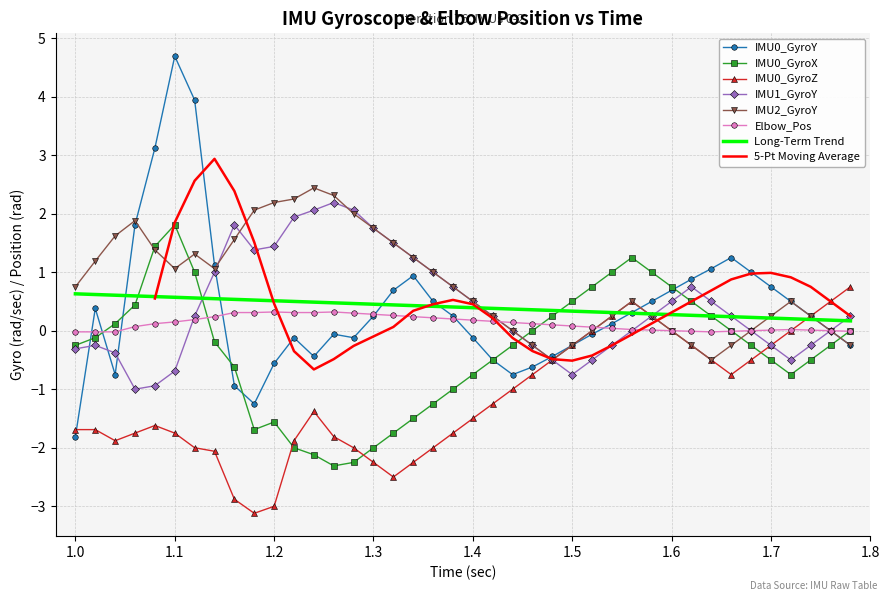

What is the highest value of the IMU2_GyroY series?

2.4